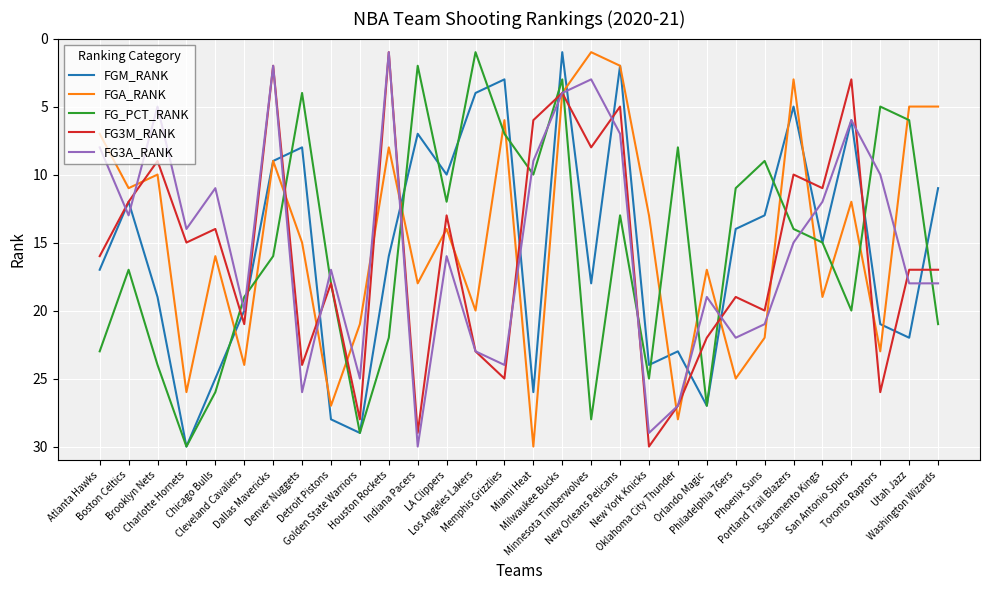

What are all the series names shown in the legend?

FGM_RANK, FGA_RANK, FG_PCT_RANK, FG3M_RANK, FG3A_RANK